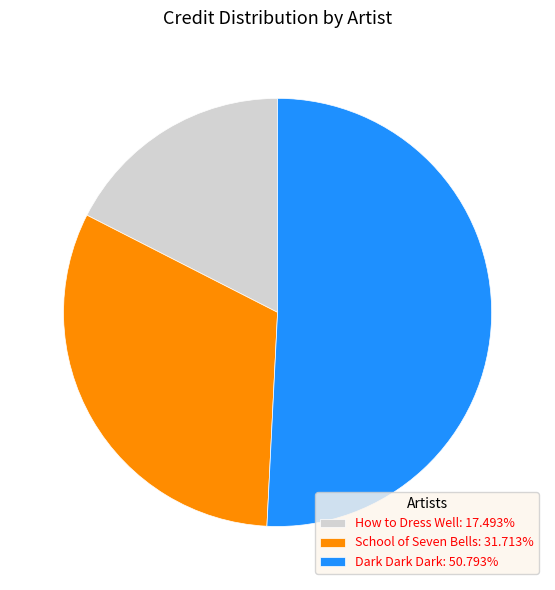

What is the smallest slice in the pie chart?

How to Dress Well